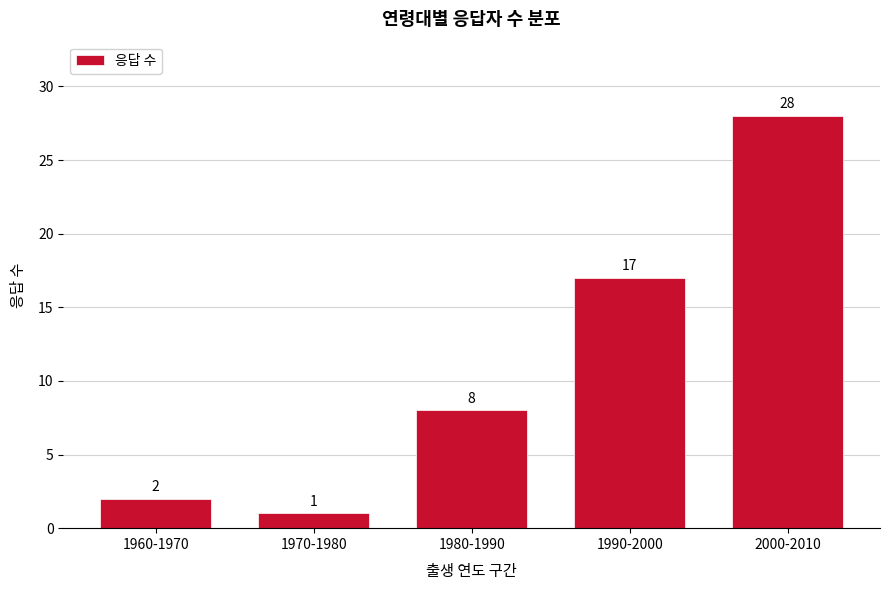

Reading left to right, what are all the values shown in this chart?

1960-1970=2	1970-1980=1	1980-1990=8	1990-2000=17	2000-2010=28